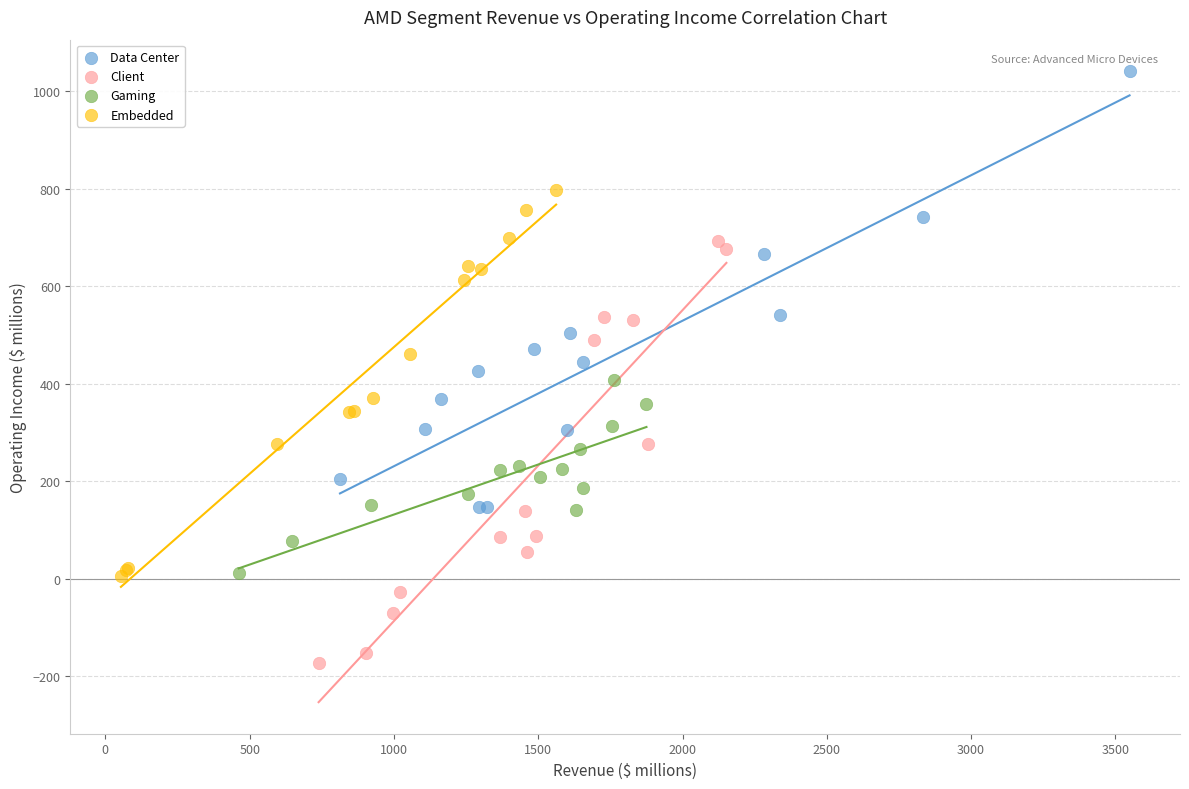

Which series contains the lowest Y value?

Client